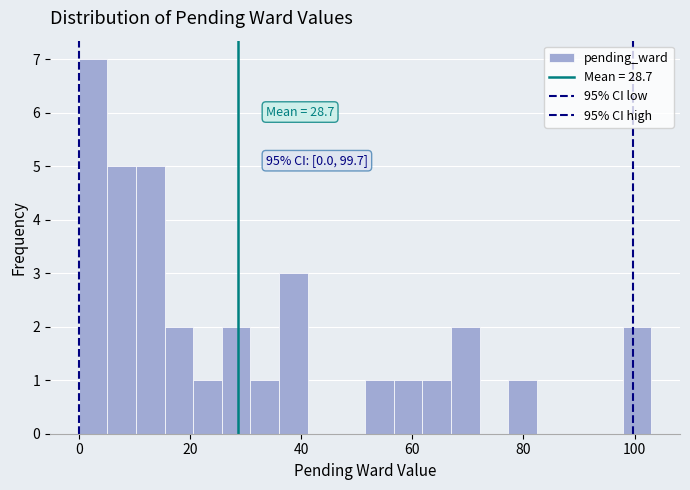

Around what value on the x-axis is the tallest bar? Give the approximate position of its centre, as read against the axis.

2